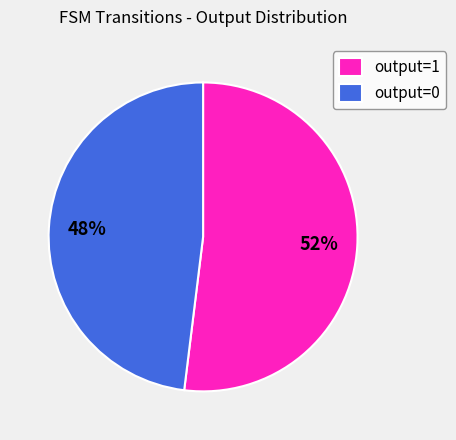

To the nearest percent, what is the average slice percentage?

50%